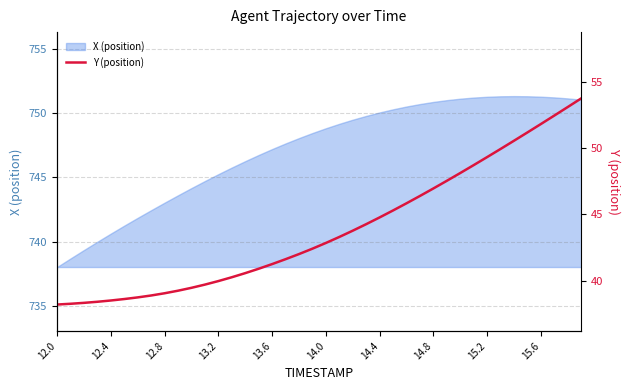

What is the highest value of the X (position) series?

751.4